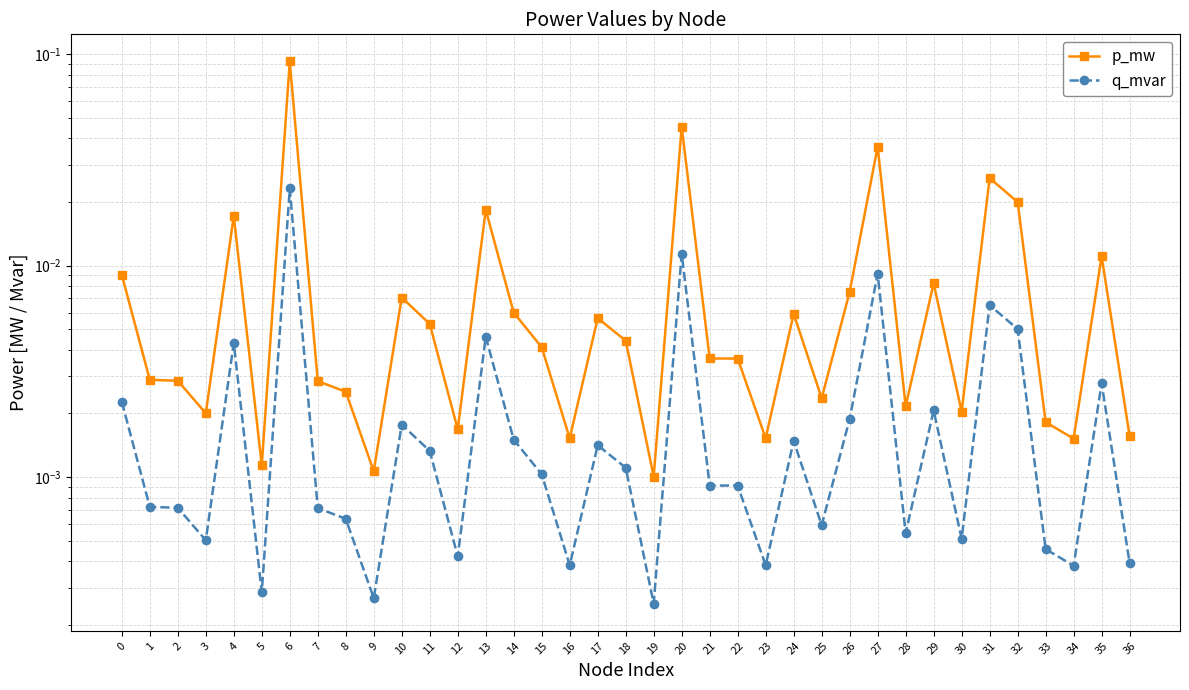

Rank the series by their average value, from lowest to highest.

q_mvar, p_mw